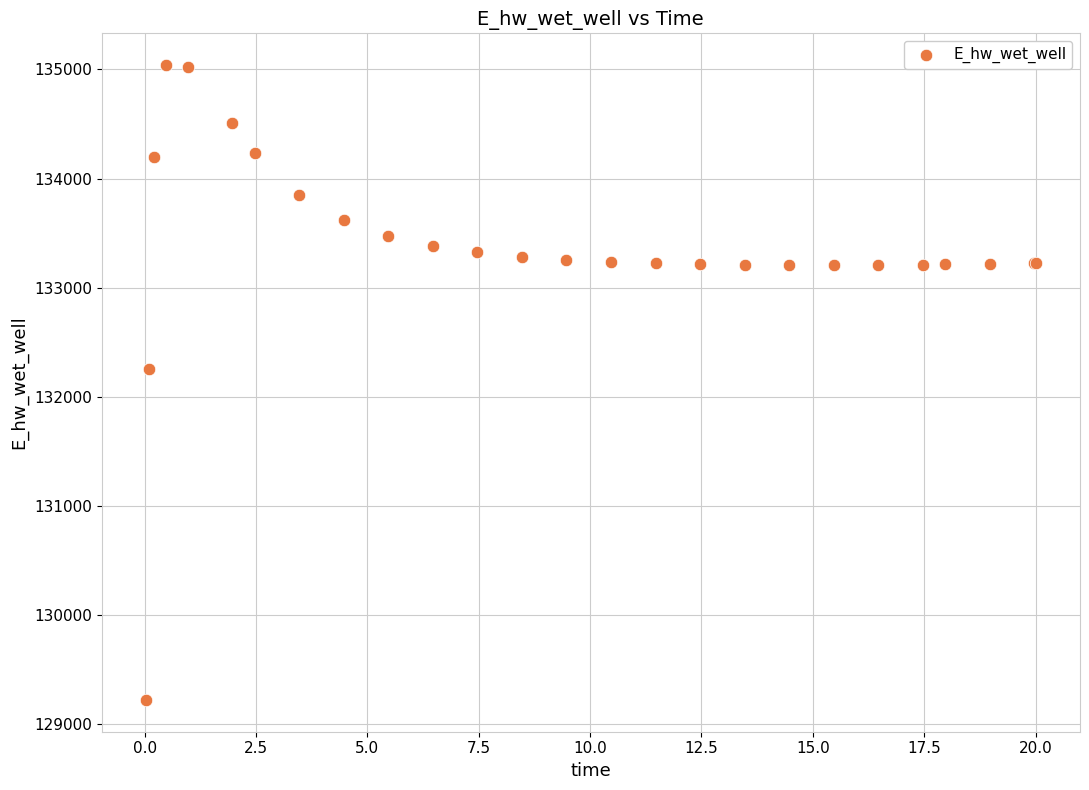

What Y value in the scatter plot is closest to 132131?

132259.3